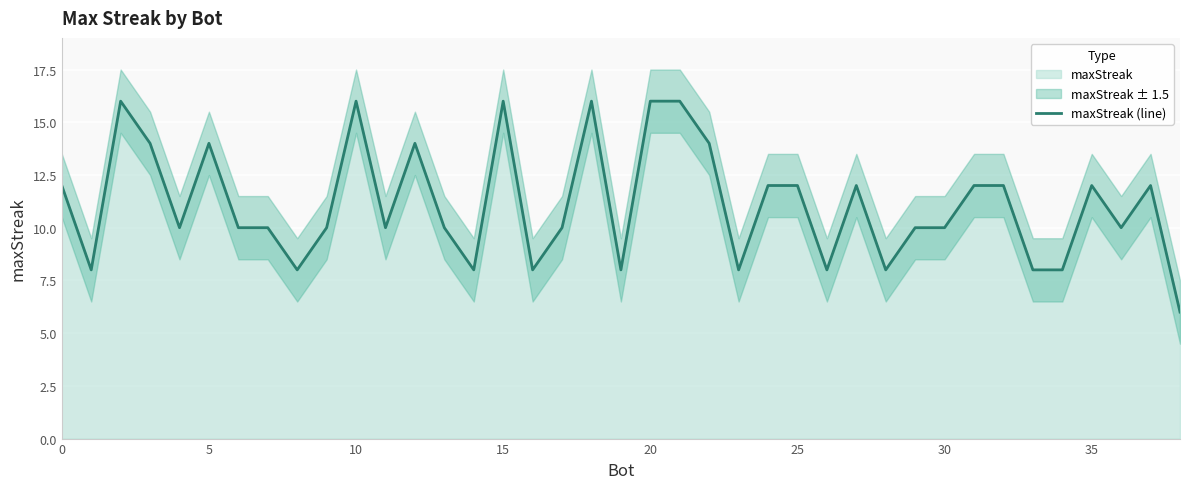

How many lines are shown in the chart?

1